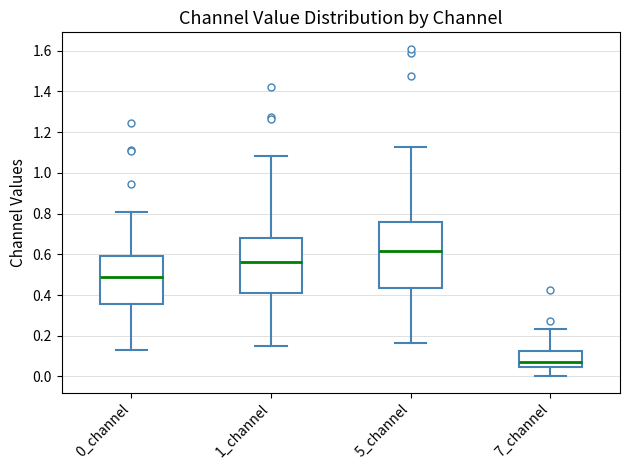

Reading left to right, transcribe this box plot: for each box, give where its median line is, the range the box spans, and where its two whiskers end, as read against the y-axis. The values are not printed on the chart, so give them approximately, as read against the axis.

0_channel: median 0.48, box 0.36 to 0.60, whiskers 0.12 to 0.80
1_channel: median 0.56, box 0.42 to 0.68, whiskers 0.14 to 1.08
5_channel: median 0.62, box 0.44 to 0.76, whiskers 0.16 to 1.12
7_channel: median 0.08, box 0.04 to 0.12, whiskers 0.00 to 0.24